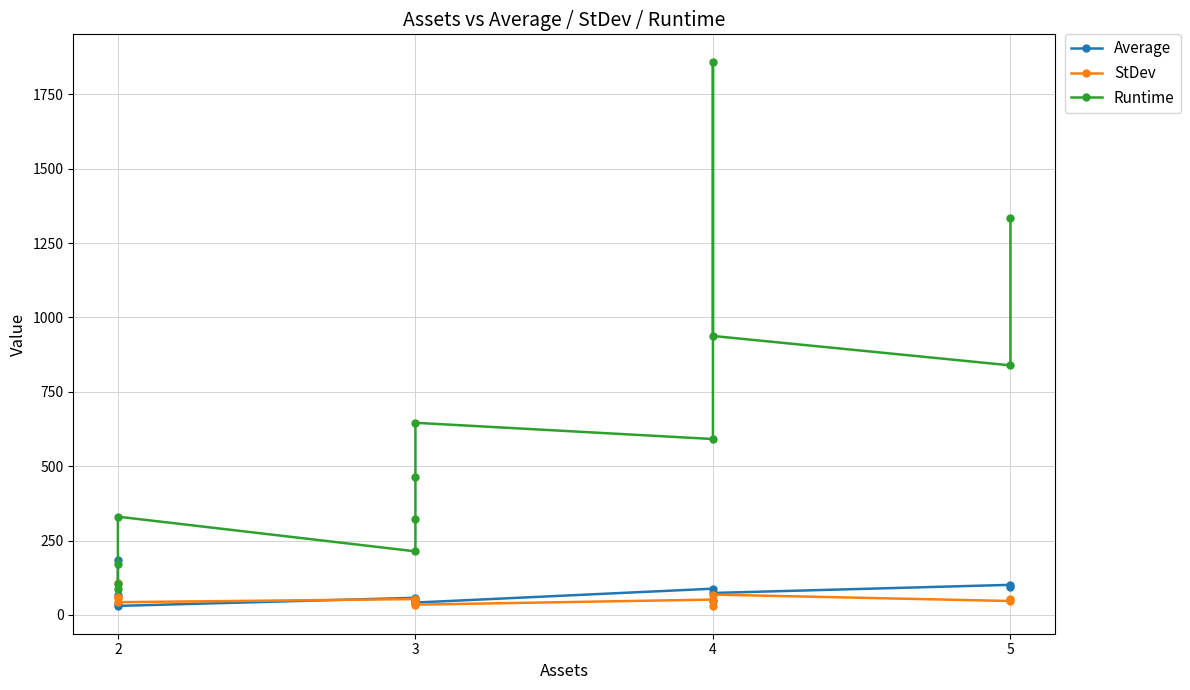

Rank the series by their maximum value, from highest to lowest.

Runtime, Average, StDev